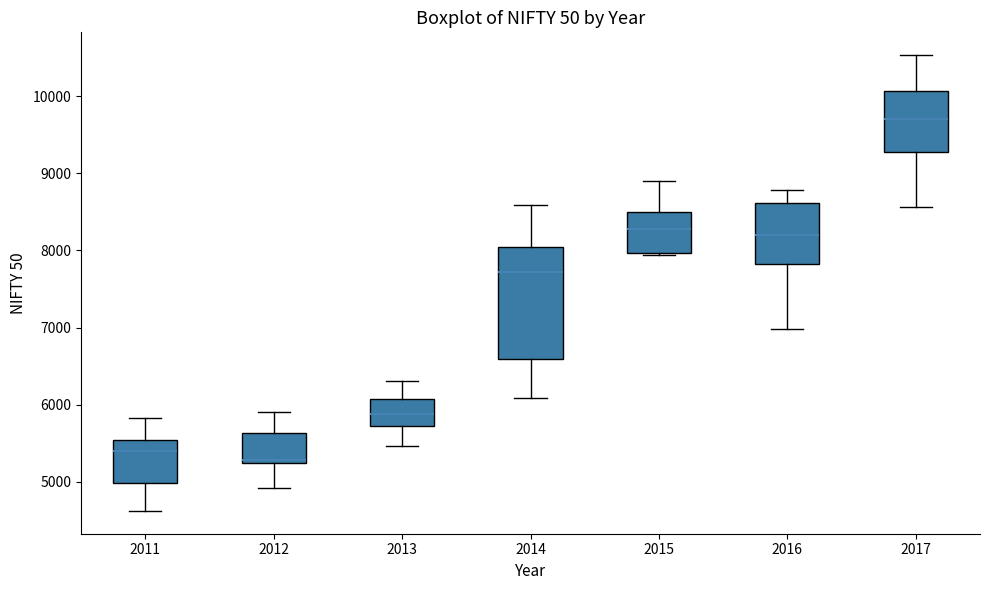

Reading left to right, read every box against the y-axis: the position of its median line, the range the box covers, and the ends of its whiskers. The values are not printed on the chart, so give them approximately, as read against the axis.

2011: median 5400, box 5000 to 5500, whiskers 4600 to 5800
2012: median 5300, box 5200 to 5600, whiskers 4900 to 5900
2013: median 5900, box 5700 to 6100, whiskers 5500 to 6300
2014: median 7700, box 6600 to 8000, whiskers 6100 to 8600
2015: median 8300, box 8000 to 8500, whiskers 7900 to 8900
2016: median 8200, box 7800 to 8600, whiskers 7000 to 8800
2017: median 9700, box 9300 to 10100, whiskers 8600 to 10500